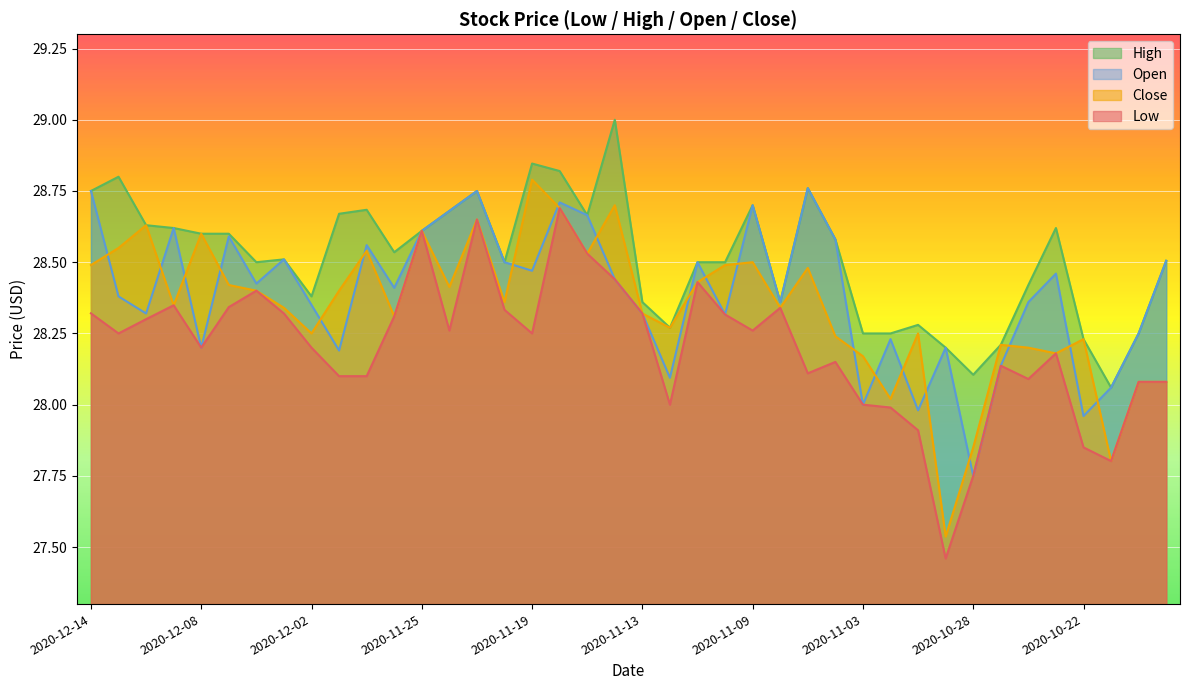

What is the difference between the second highest and minimum values in the High series?

0.8